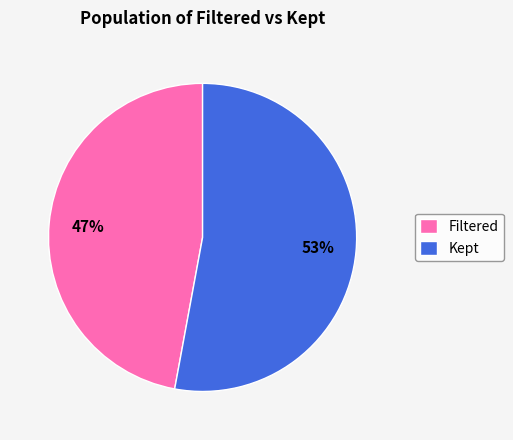

The Filtered slice represents 52% of the pie. True or false?

False